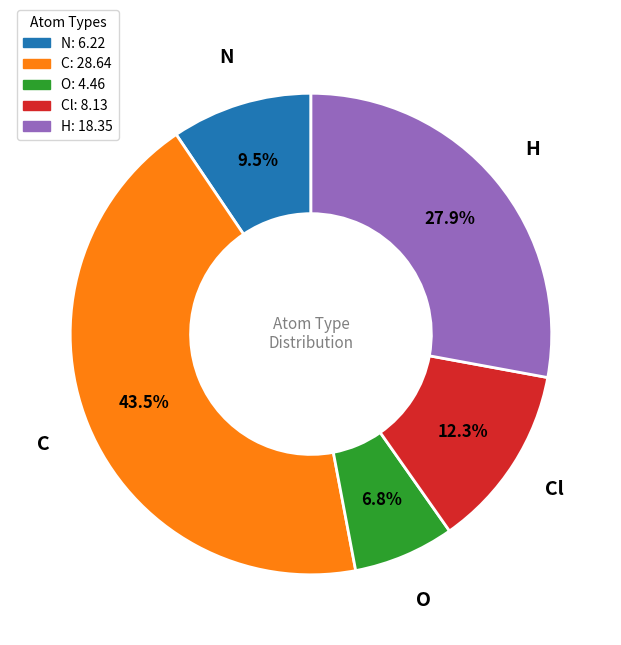

Approximately how many times larger is the value at Cl compared to N?

1.3